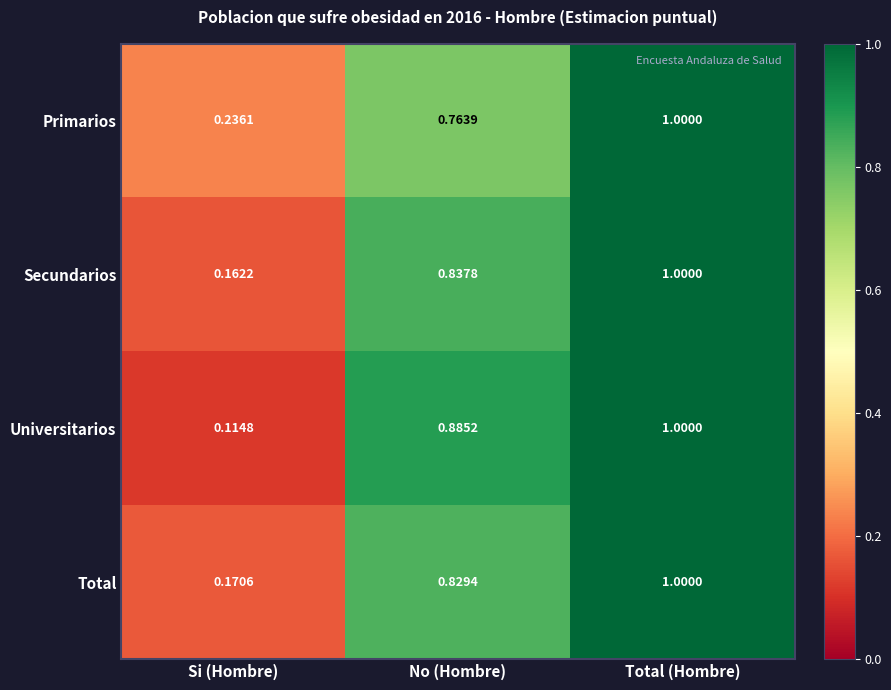

Where is Secundarios nearest to the value 0?

Si (Hombre)